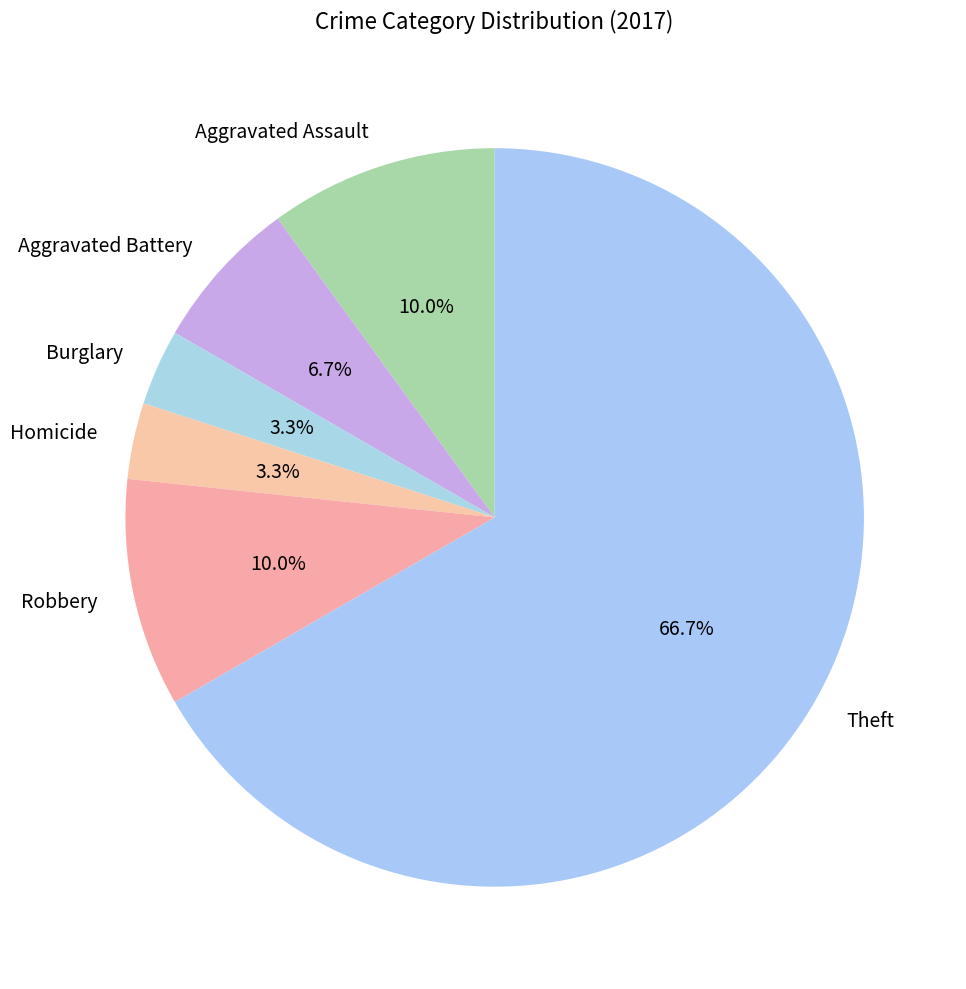

To the nearest percent, what is the difference between the Aggravated Assault and Burglary slice percentages?

7%